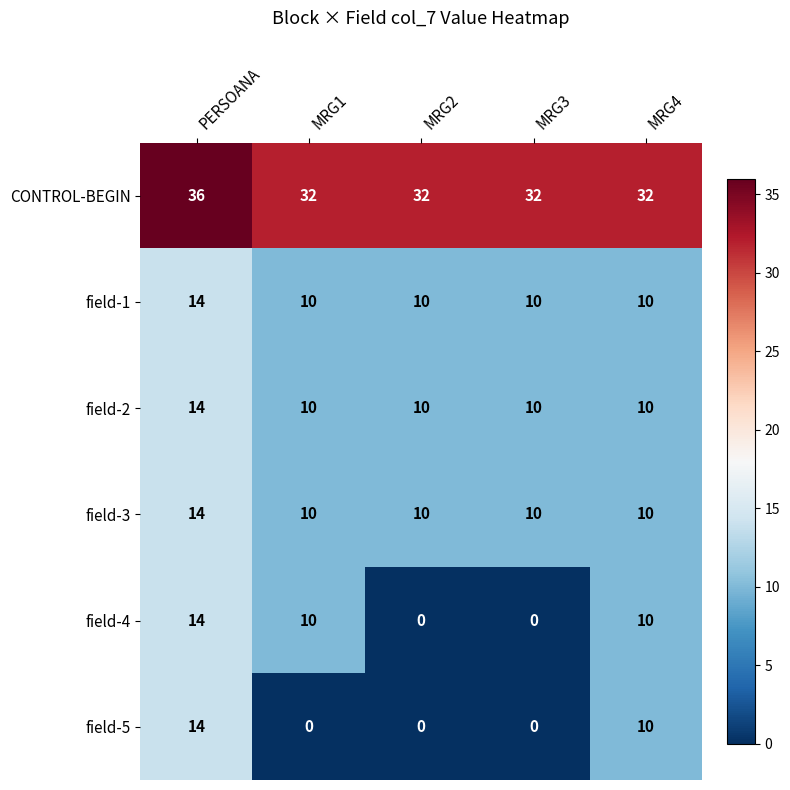

Read the field-3 value at MRG2.

10